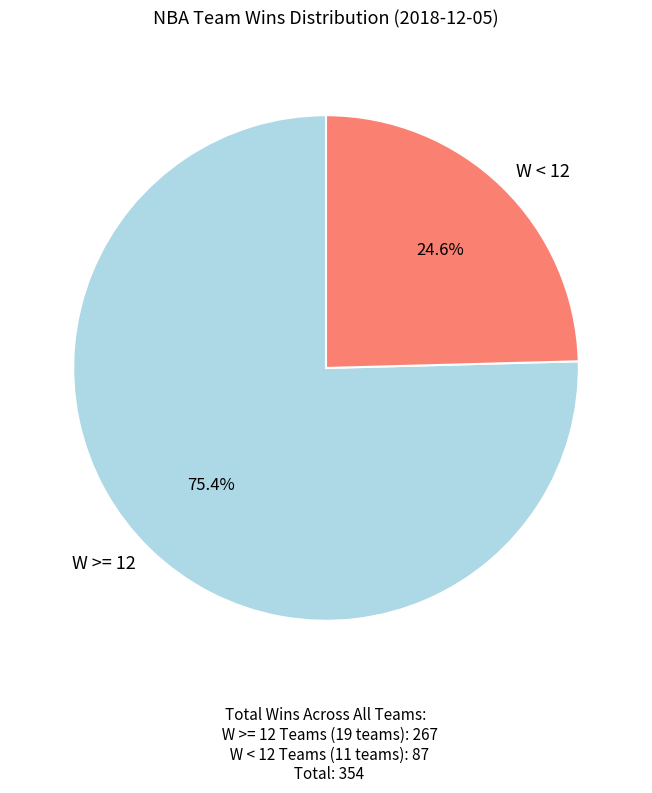

What is the majority slice?

W >= 12